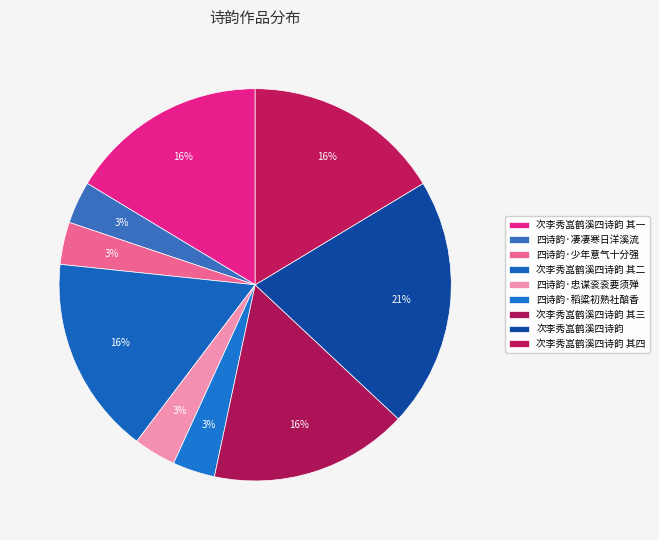

What is the smallest slice in the pie chart?

四诗韵·稻粱初熟社醅香